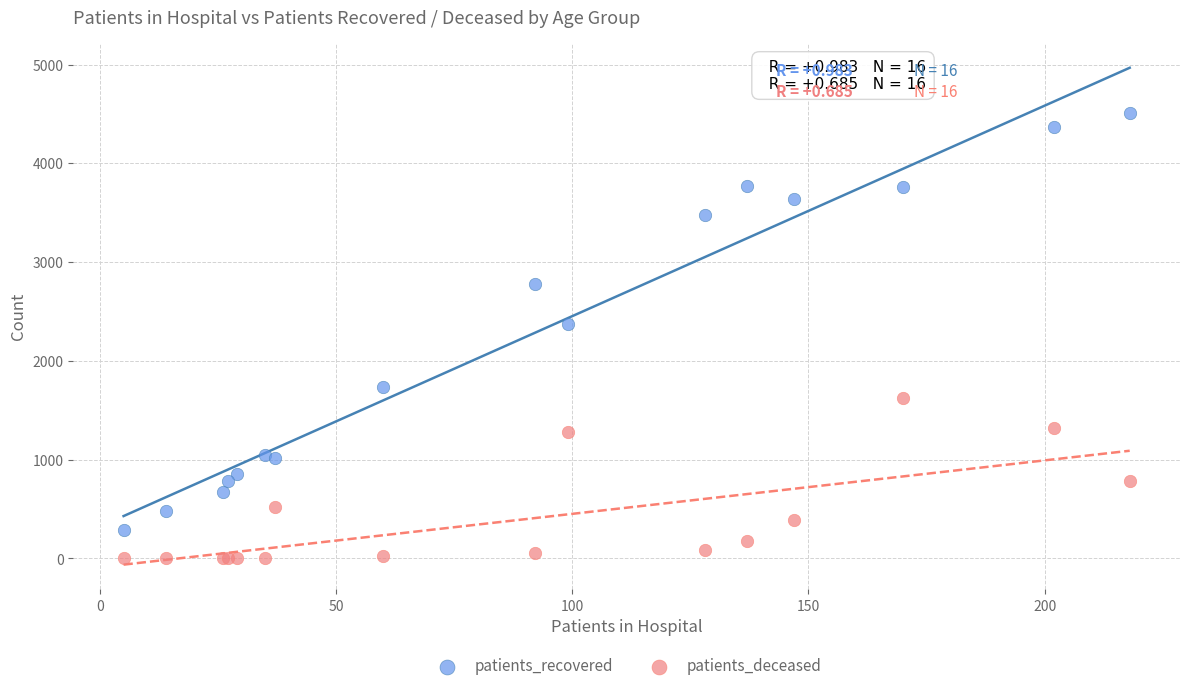

Which series reaches the minimum Y coordinate?

patients_deceased